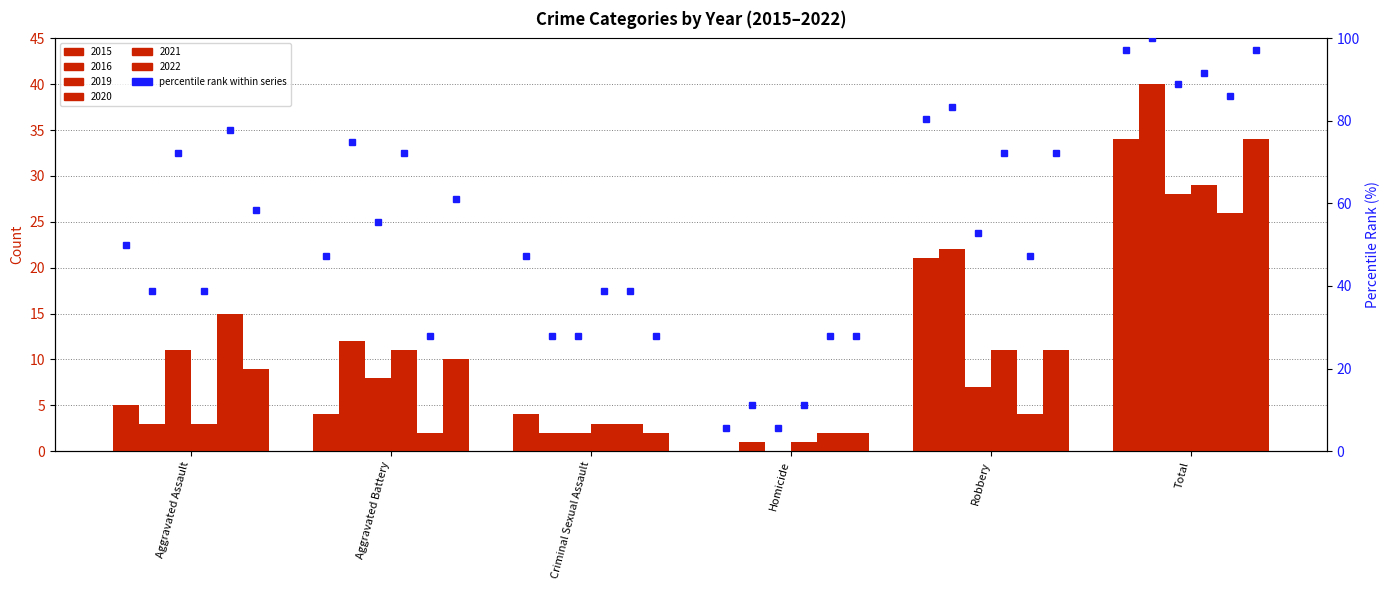

What is the sum of the 2019 pct values at Robbery and Aggravated Battery?

108.3